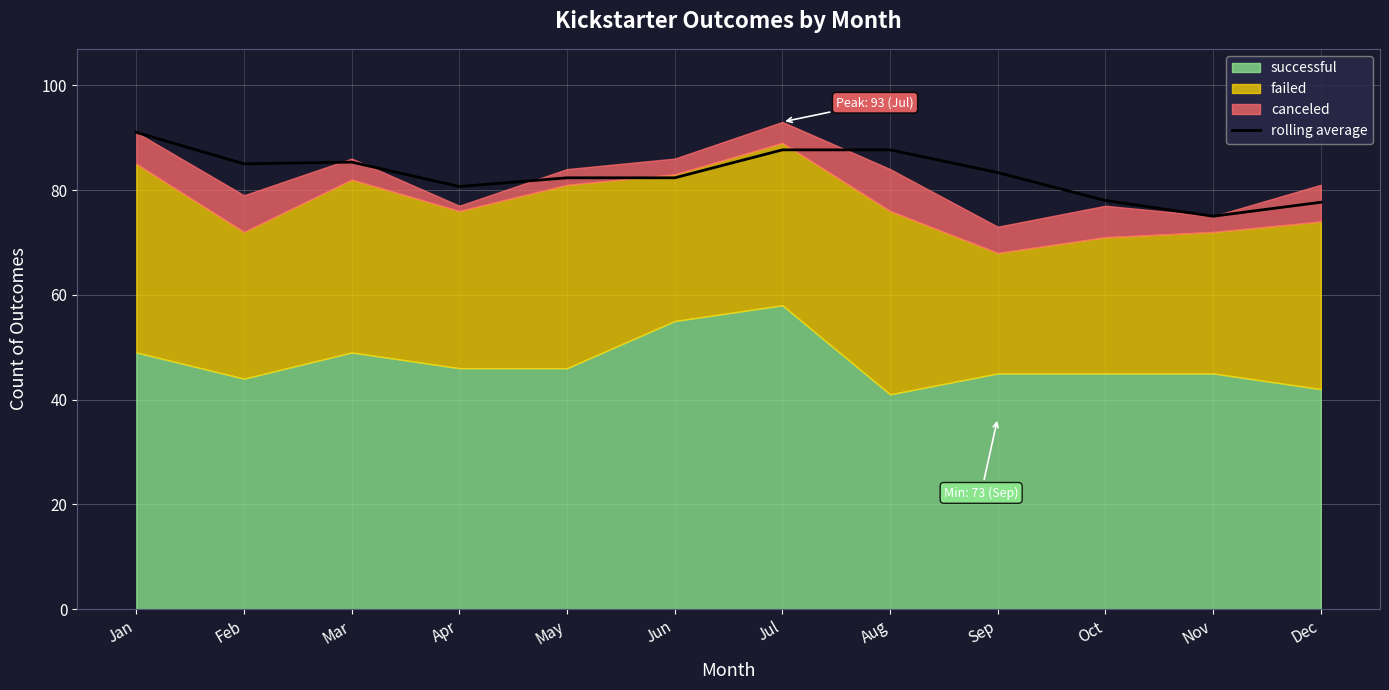

List the labels in order of value, smallest first.

Nov, Dec, Oct, Apr, May, Jun, Sep, Feb, Mar, Jul, Aug, Jan